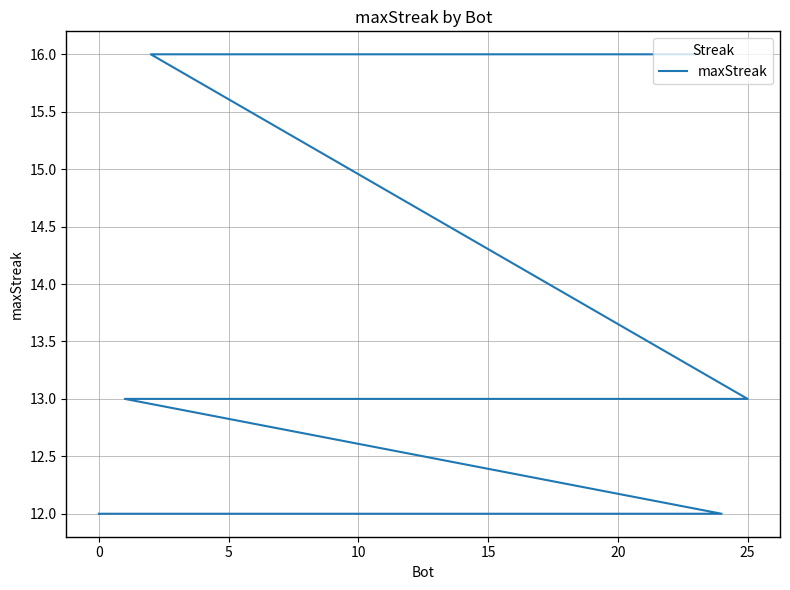

True or false: the data shows 6 at 18.

False